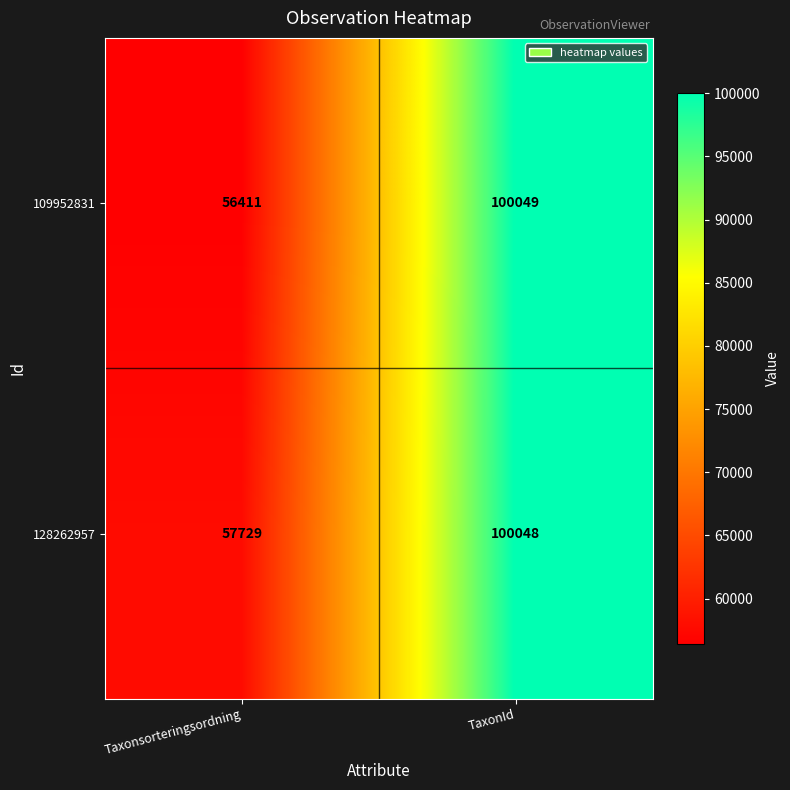

Reading left to right, what are all the values shown in this chart?

109952831: Taxonsorteringsordning=56411	TaxonId=100049
128262957: Taxonsorteringsordning=57729	TaxonId=100048